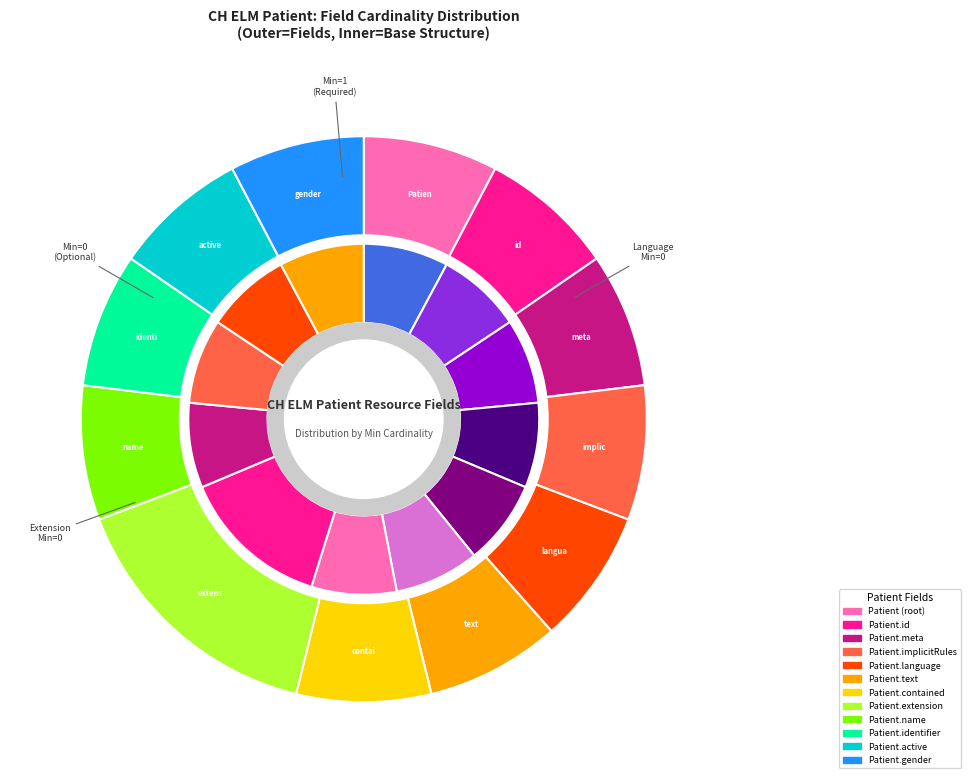

What is the majority slice?

Patient.extension